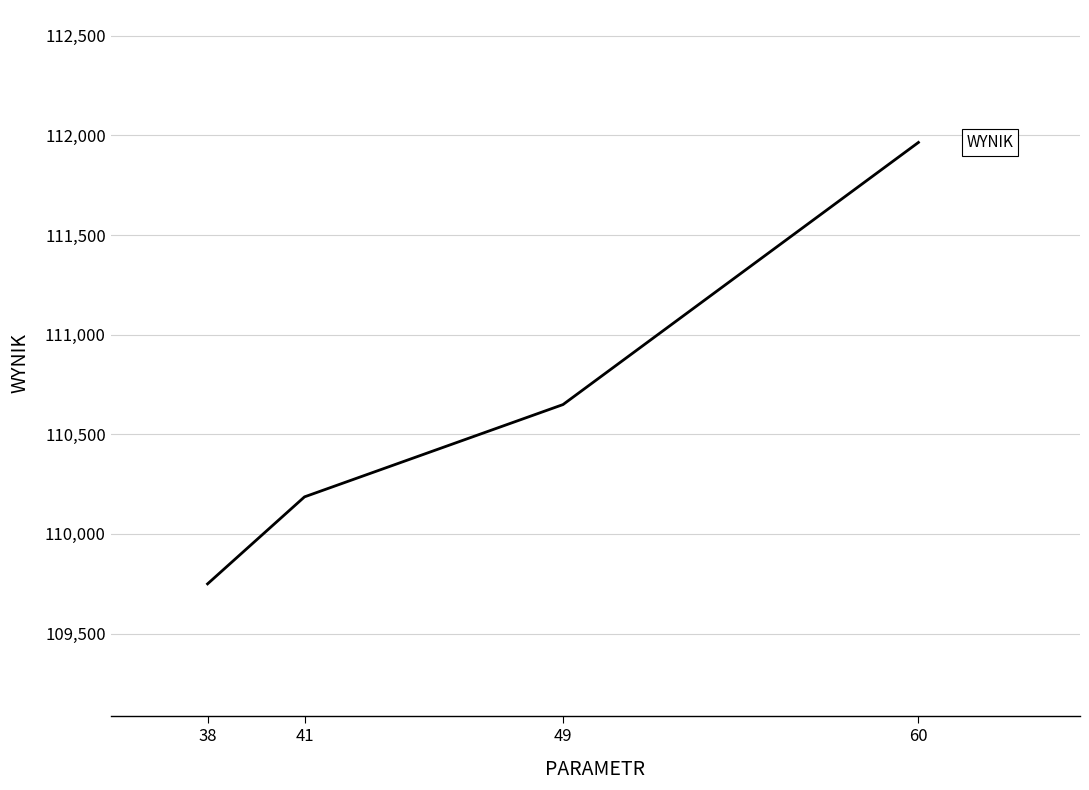

How many values exceed 110648?

2